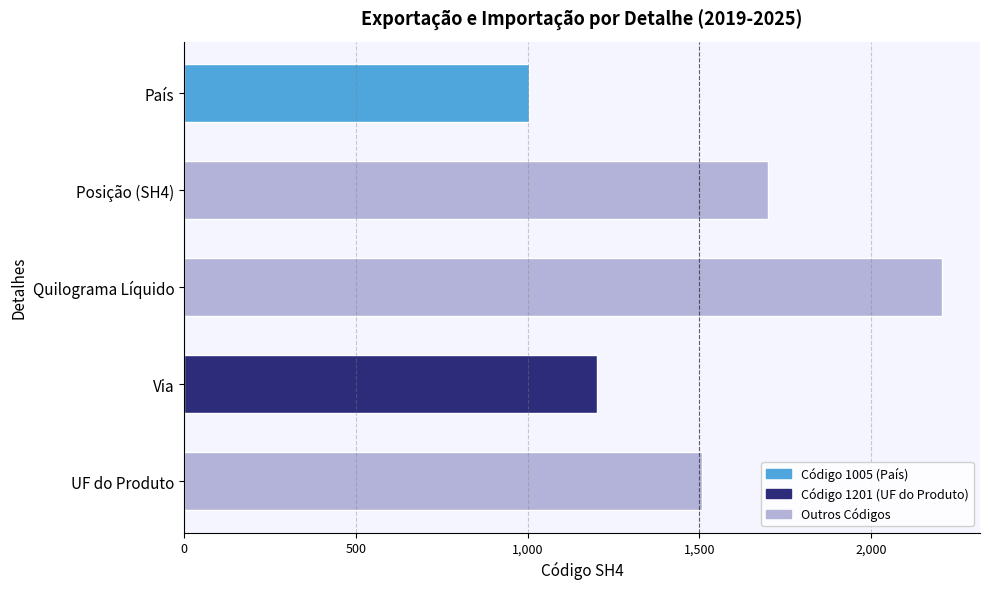

Reading top to bottom, what are all the values shown in this chart?

País=1005	Posição (SH4)=1701	Quilograma Líquido=2207	Via=1201	UF do Produto=1507